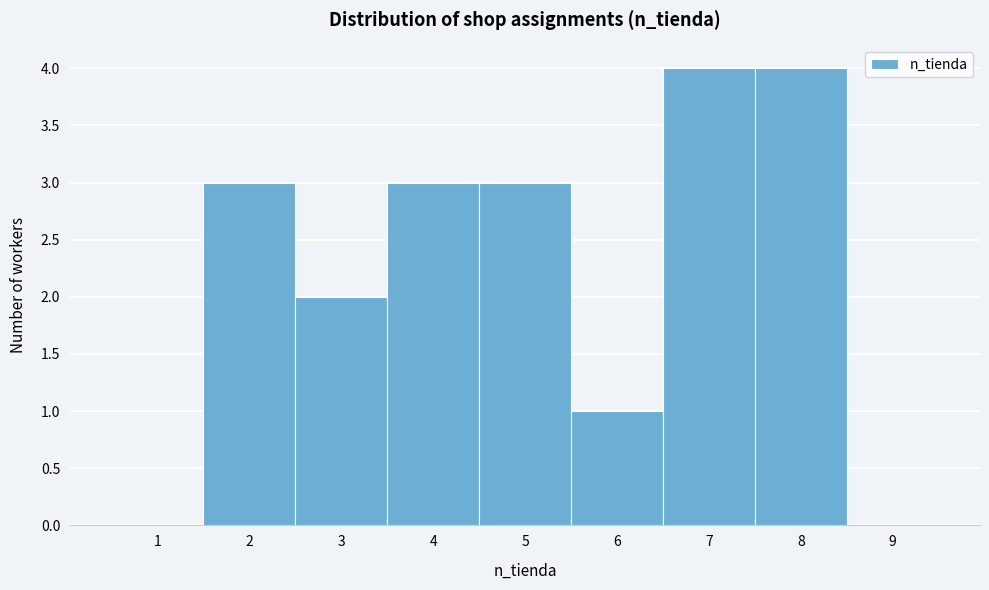

Reading left to right, list every bar in this chart as the range it spans on the x-axis followed by its height. The values are not printed on the chart, so give them approximately, as read against the axis.

0.5 to 1.5: 0
1.5 to 2.5: 3
2.5 to 3.5: 2
3.5 to 4.5: 3
4.5 to 5.5: 3
5.5 to 6.5: 1
6.5 to 7.5: 4
7.5 to 8.5: 4
8.5 to 9.5: 0